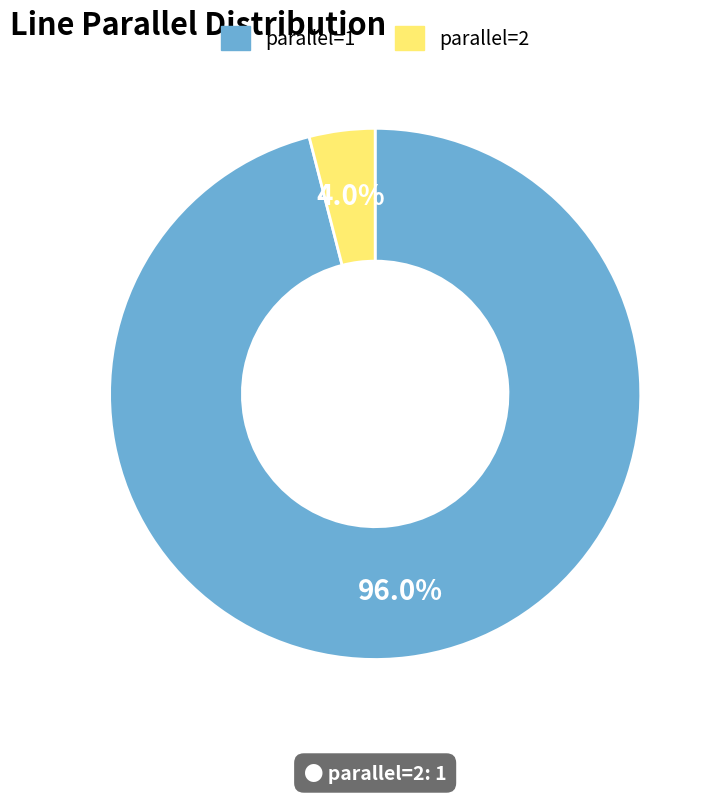

Is it true that parallel=2 is 4% of the pie?

True